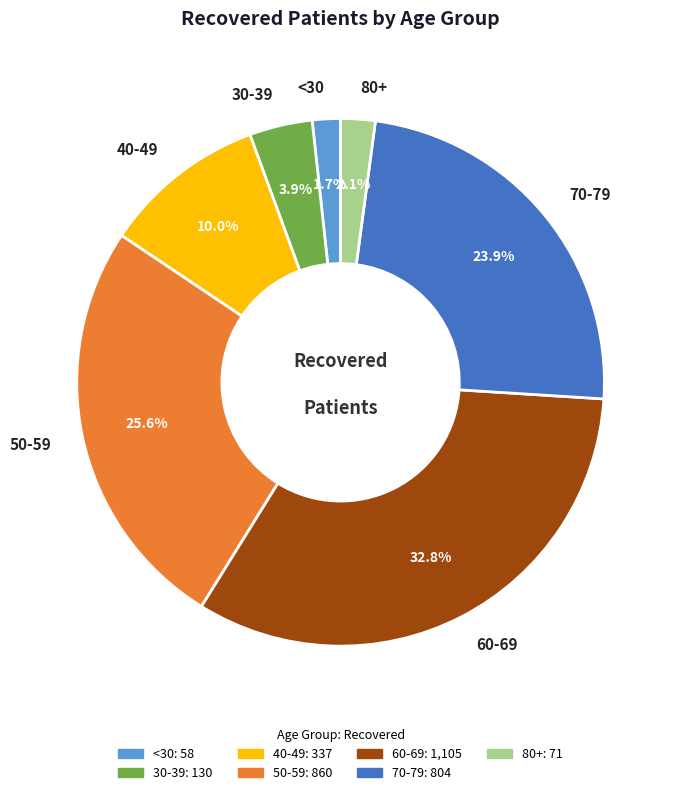

Does any single category account for the majority?

No